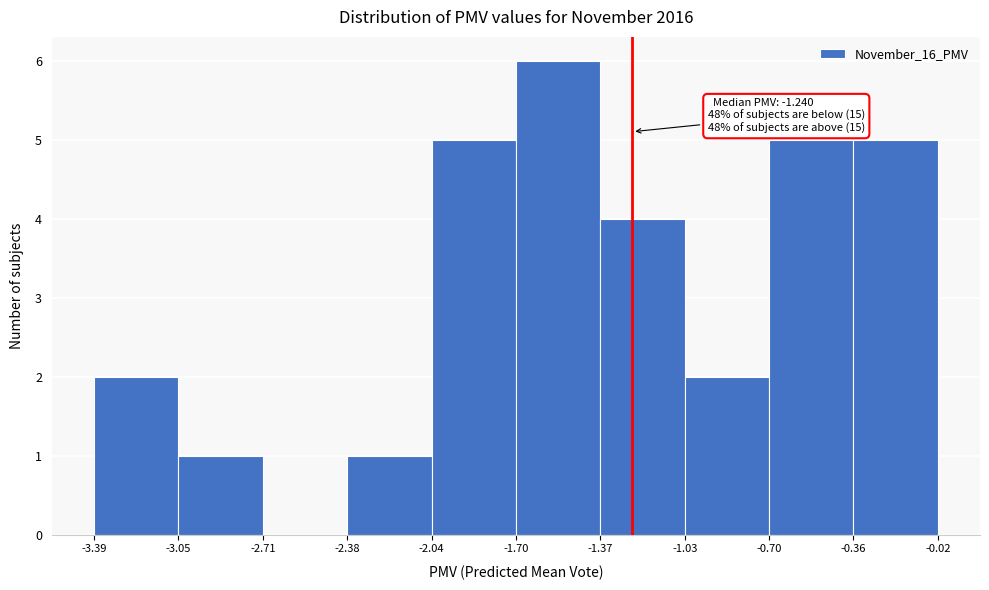

Which range on the x-axis has the tallest bar?

-1.70 to -1.37